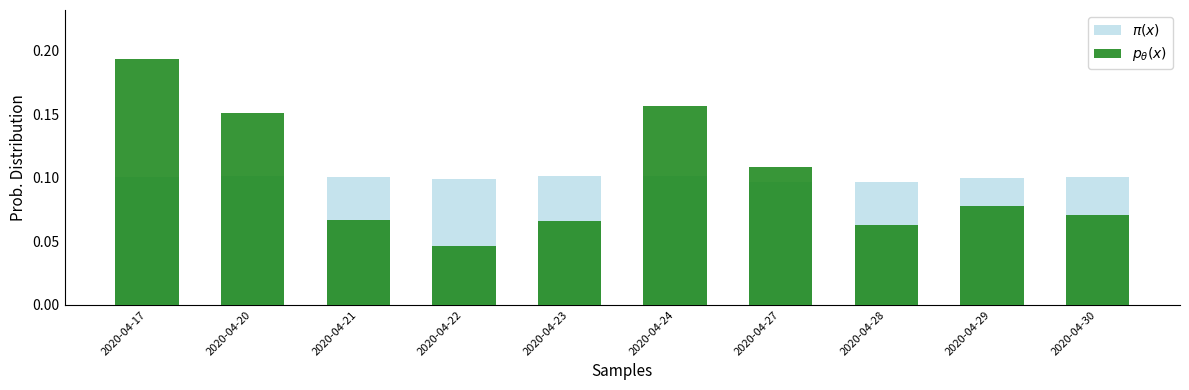

What are all the series names shown in the legend?

$\pi(x)$, $p_\theta(x)$